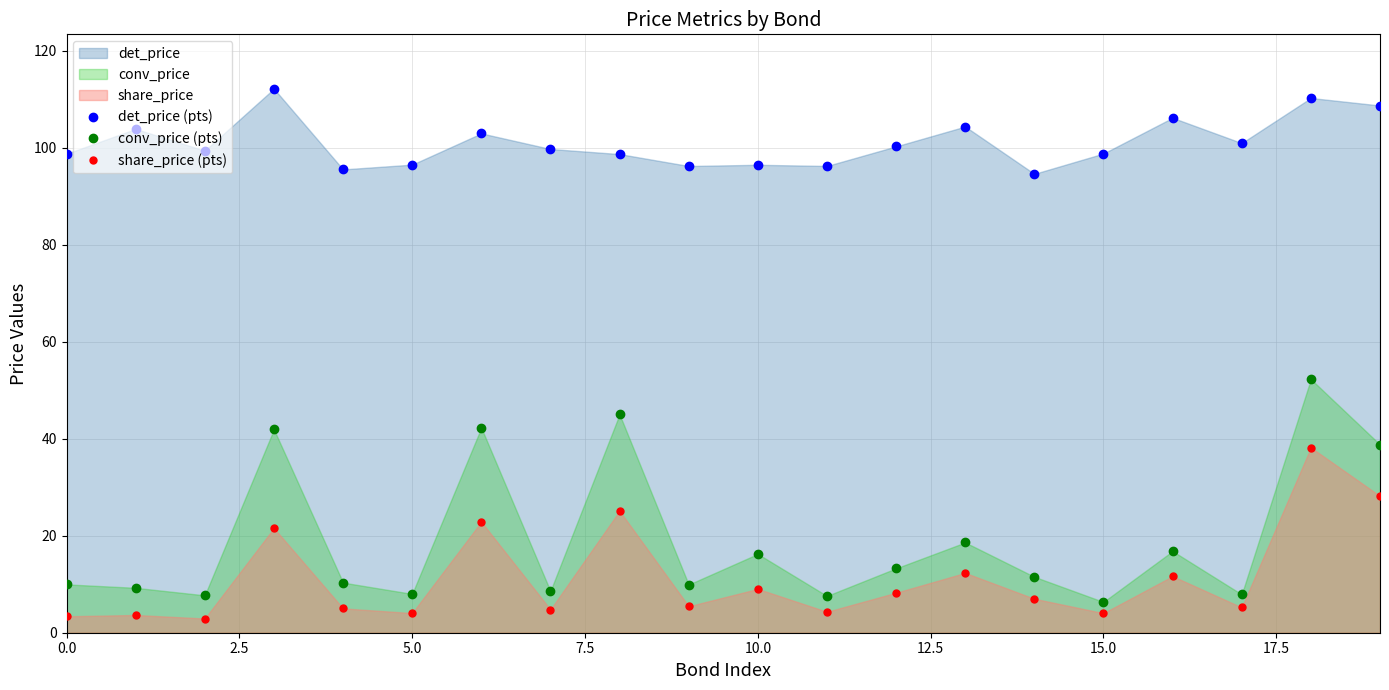

What is the sum of all conv_price (pts) values?

382.6